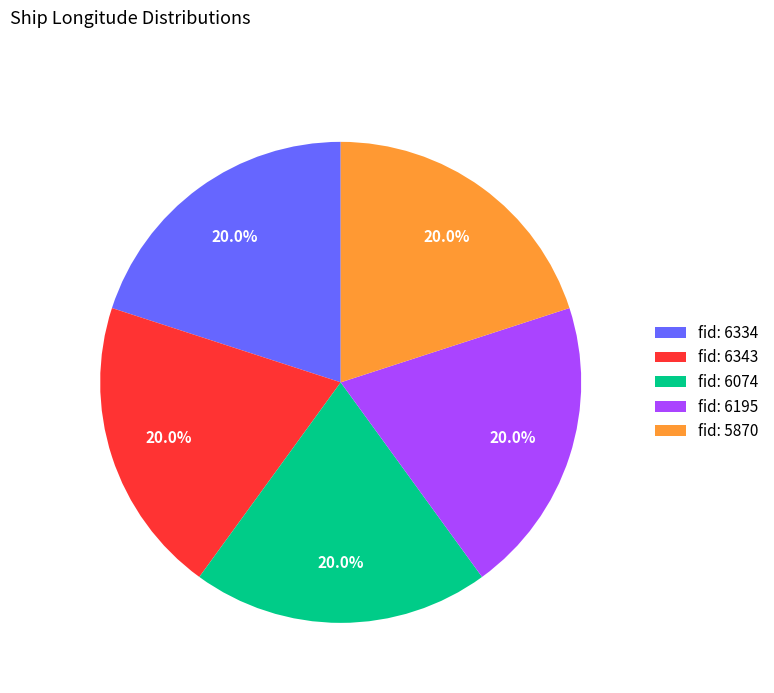

Is fid: 5870 the majority of the pie?

No